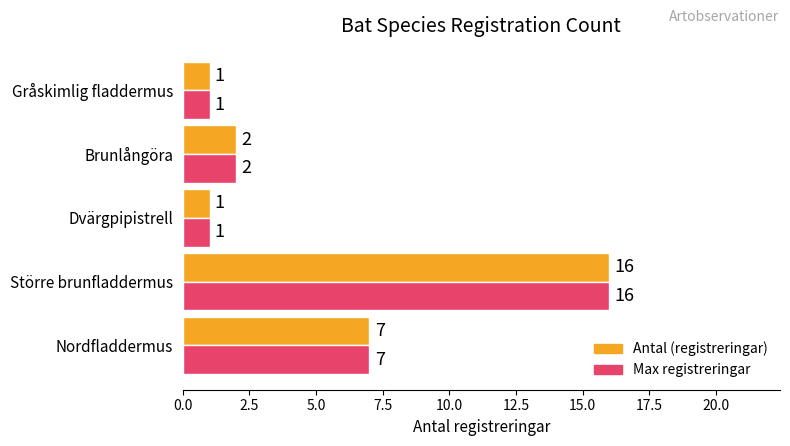

Is it true that Max registreringar equals 7 at Nordfladdermus?

True